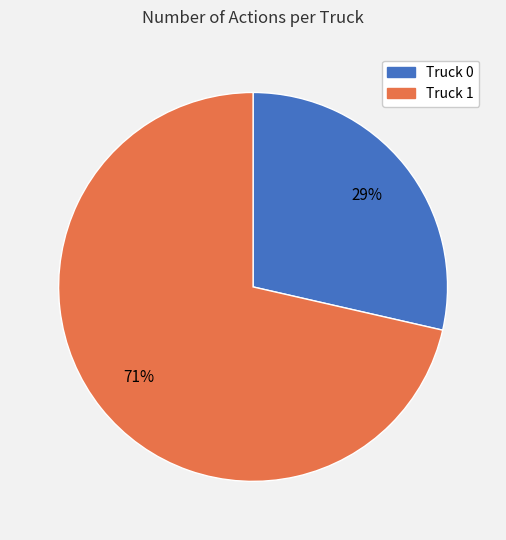

What is the largest slice in the pie chart?

Truck 1